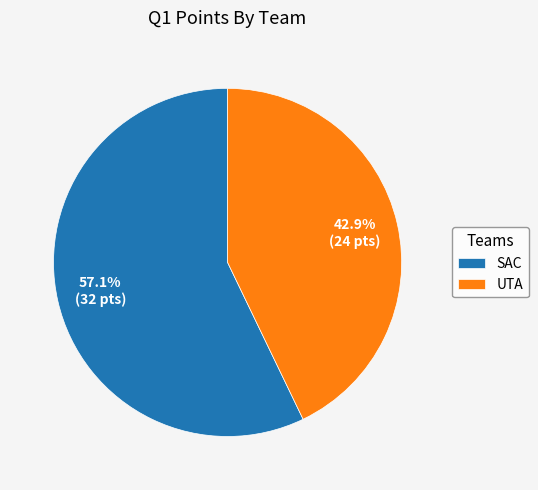

Which slice represents more than half of the pie?

SAC